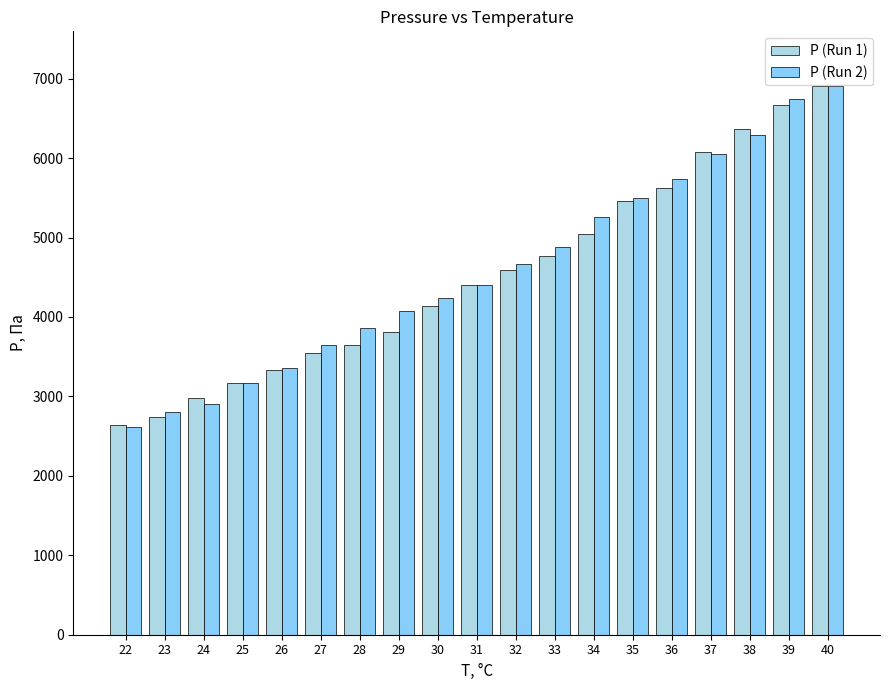

What is the minimum value for P (Run 1)?

2639.3